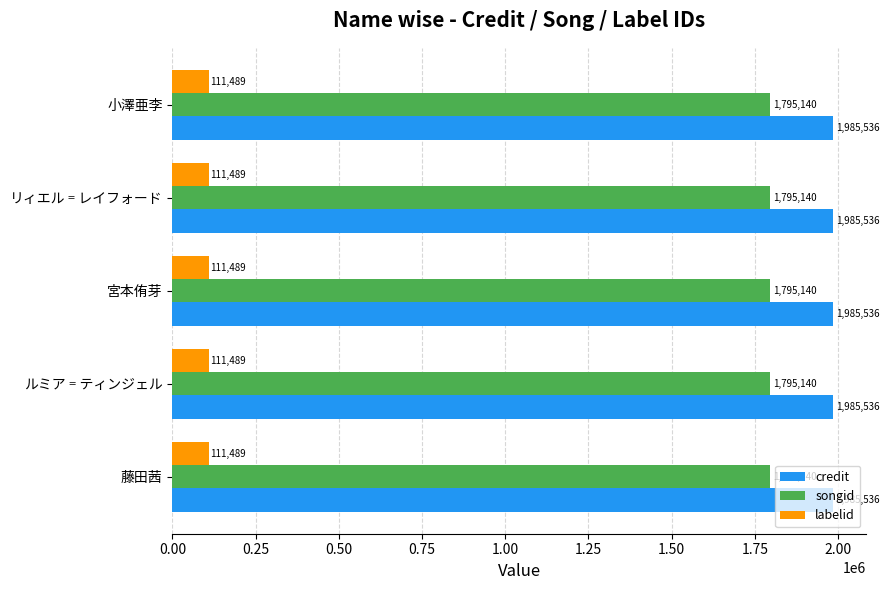

Rank the series by their maximum value, from lowest to highest.

labelid, songid, credit